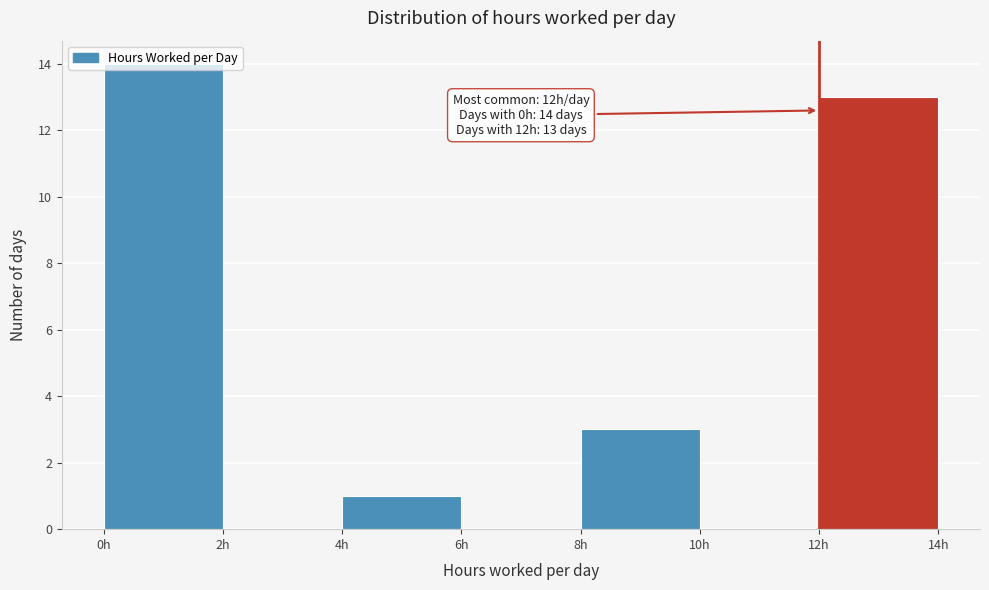

Over which range of the x-axis is the bar tallest?

0 to 2